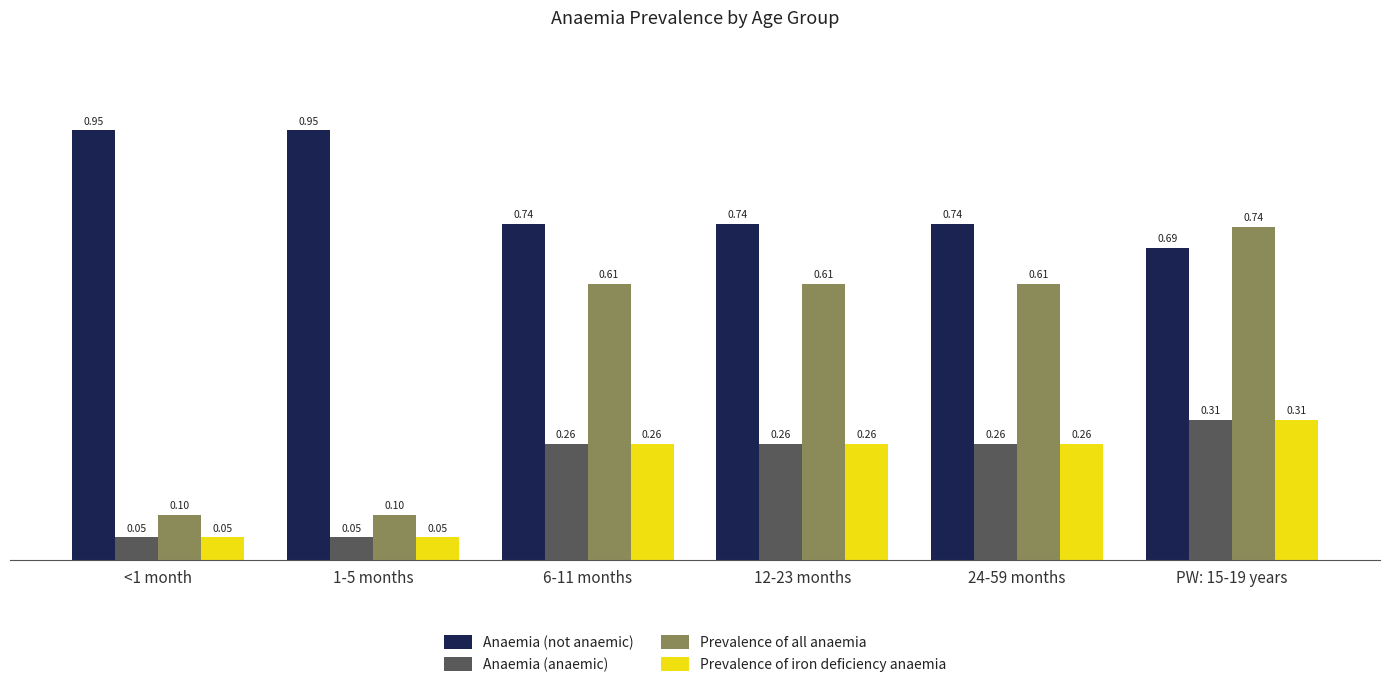

What position from the left is 12-23 months?

4